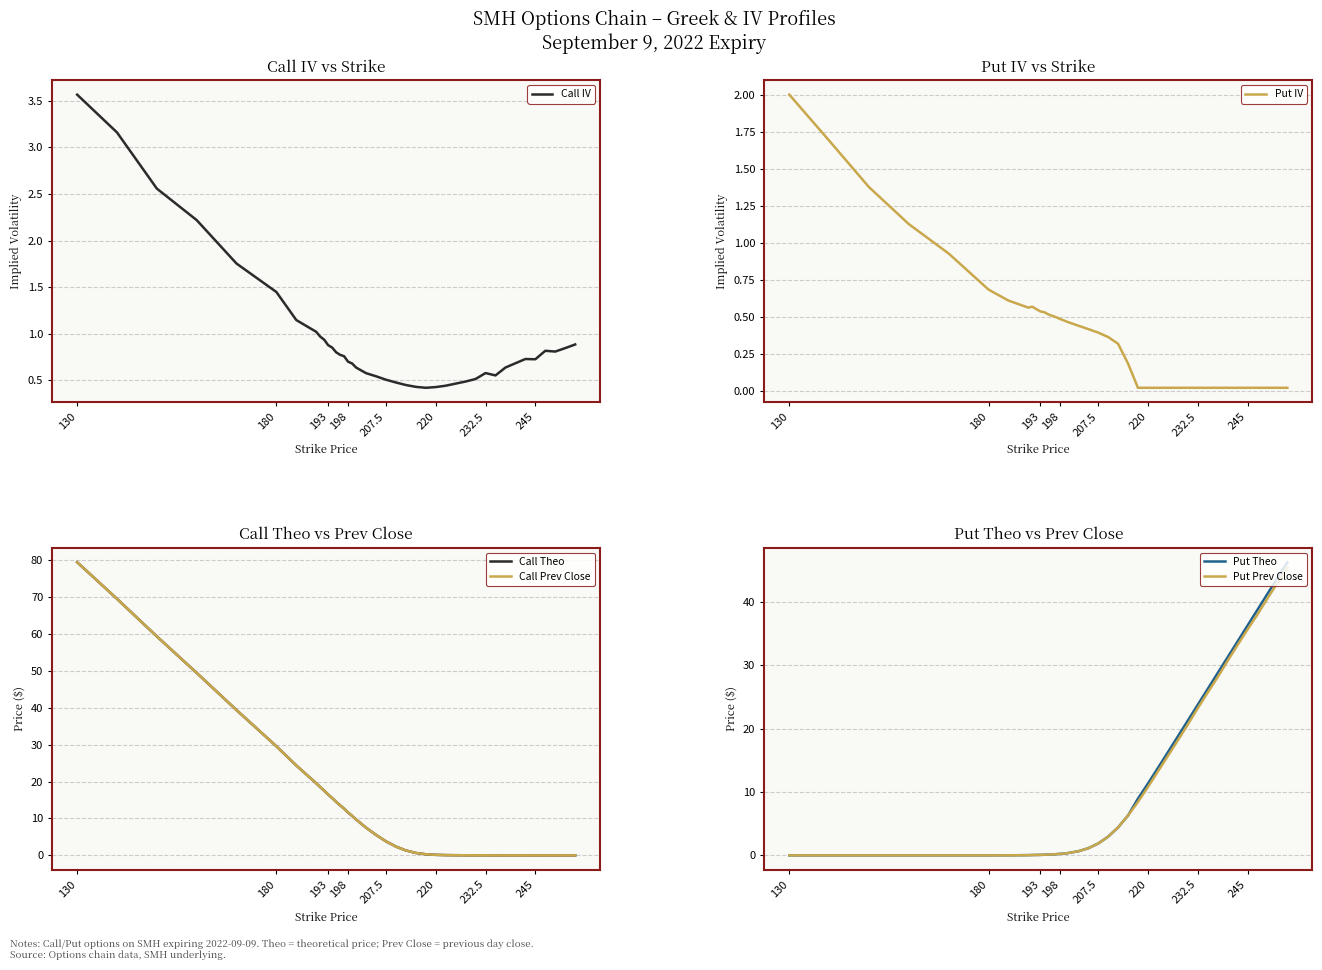

In Call Prev Close, how many points are higher than both neighbors (excluding endpoints)?

2